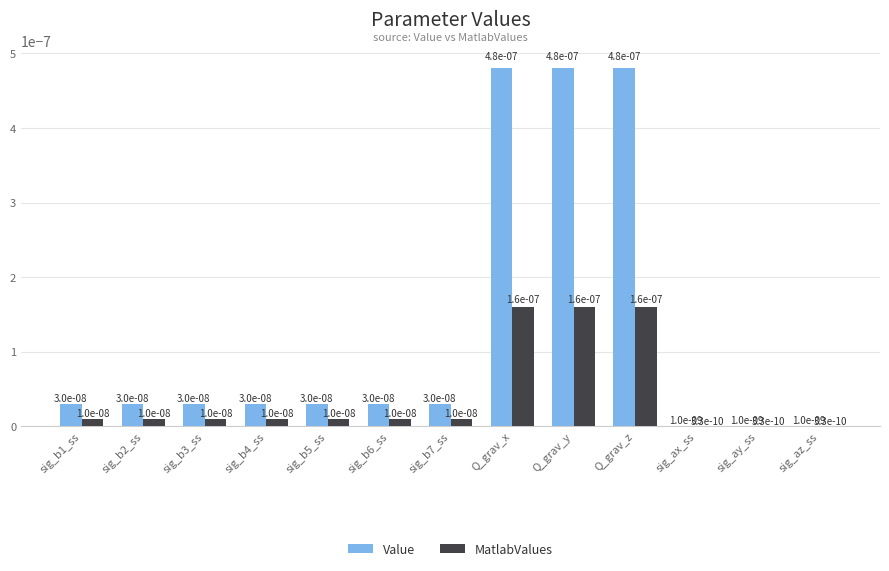

The value of Value at sig_b3_ss is 0.0. True or false?

True